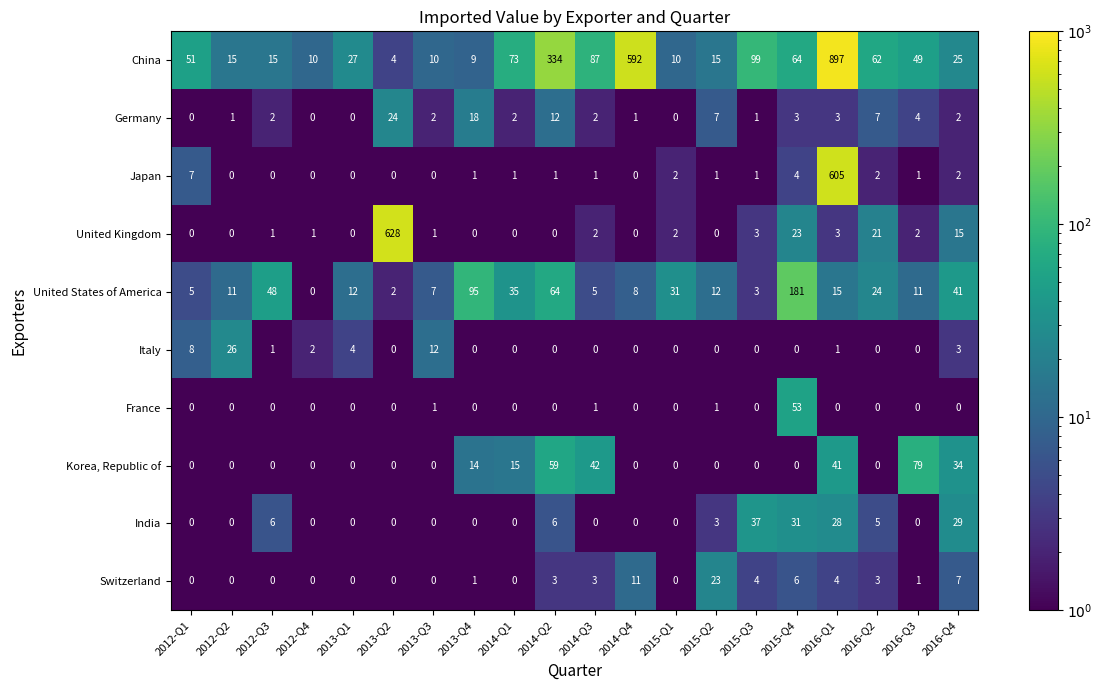

What is the sum of the United Kingdom values at 2015-Q3 and 2013-Q3?

4